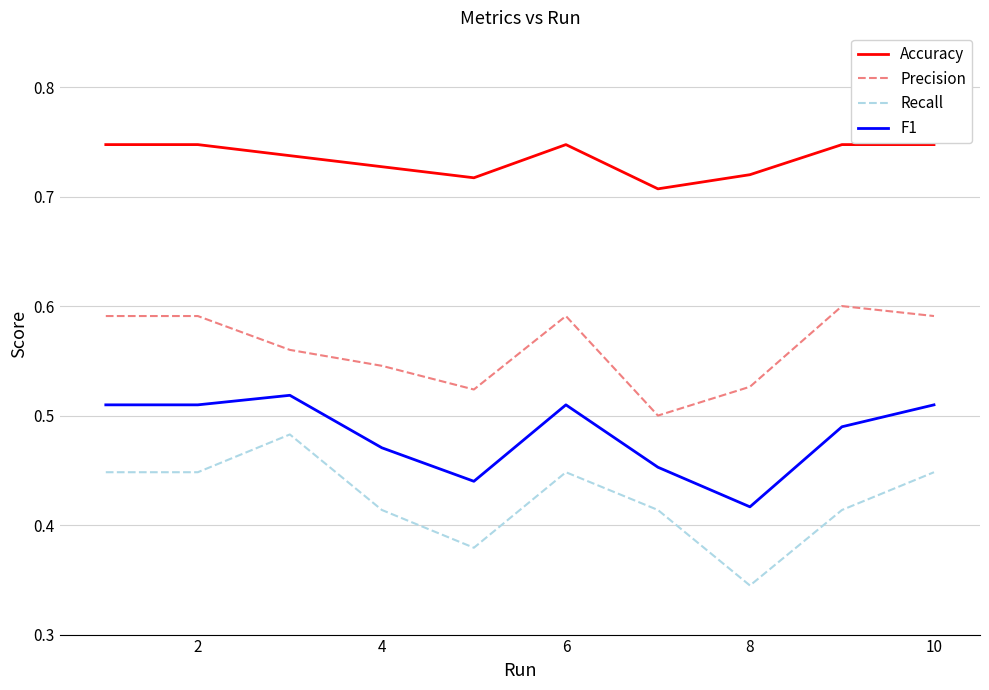

How many lines are shown in the chart?

4